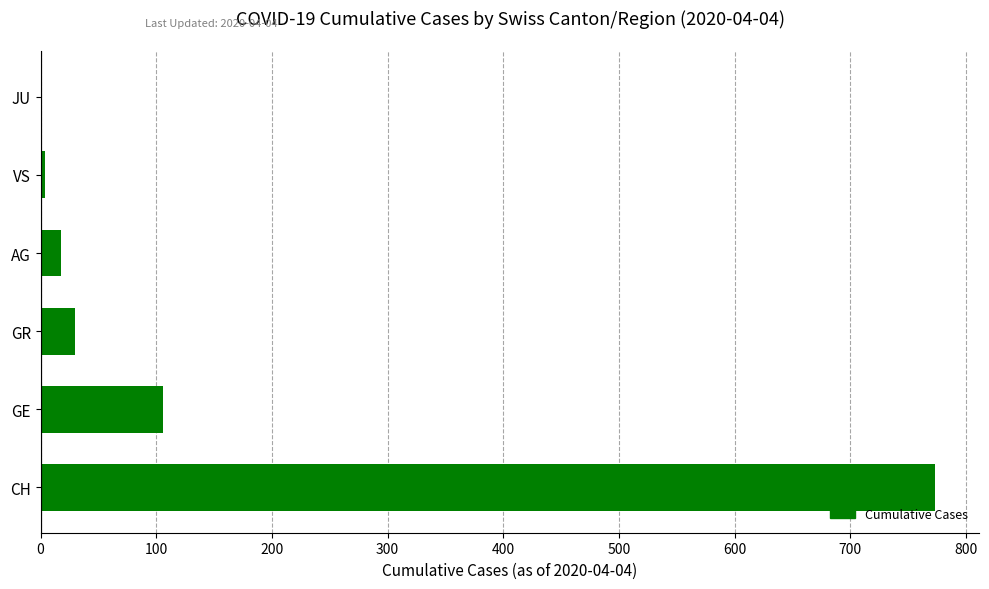

What is the greatest value displayed?

773